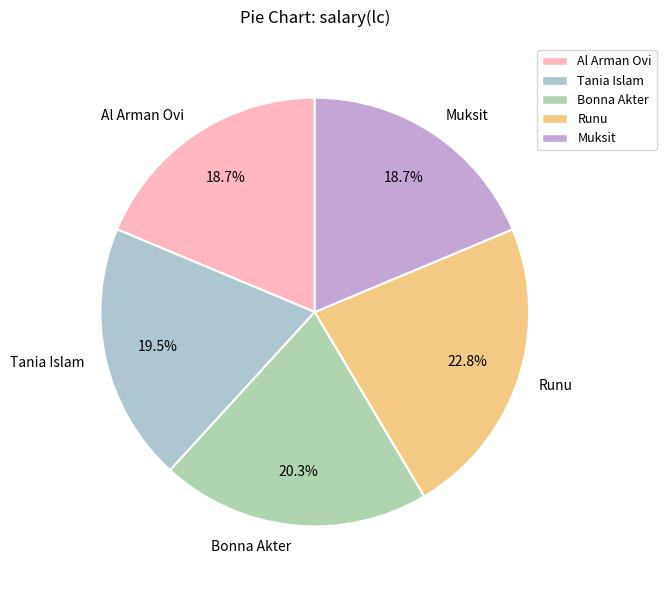

What percentage do Runu and Muksit together represent?

41.5%